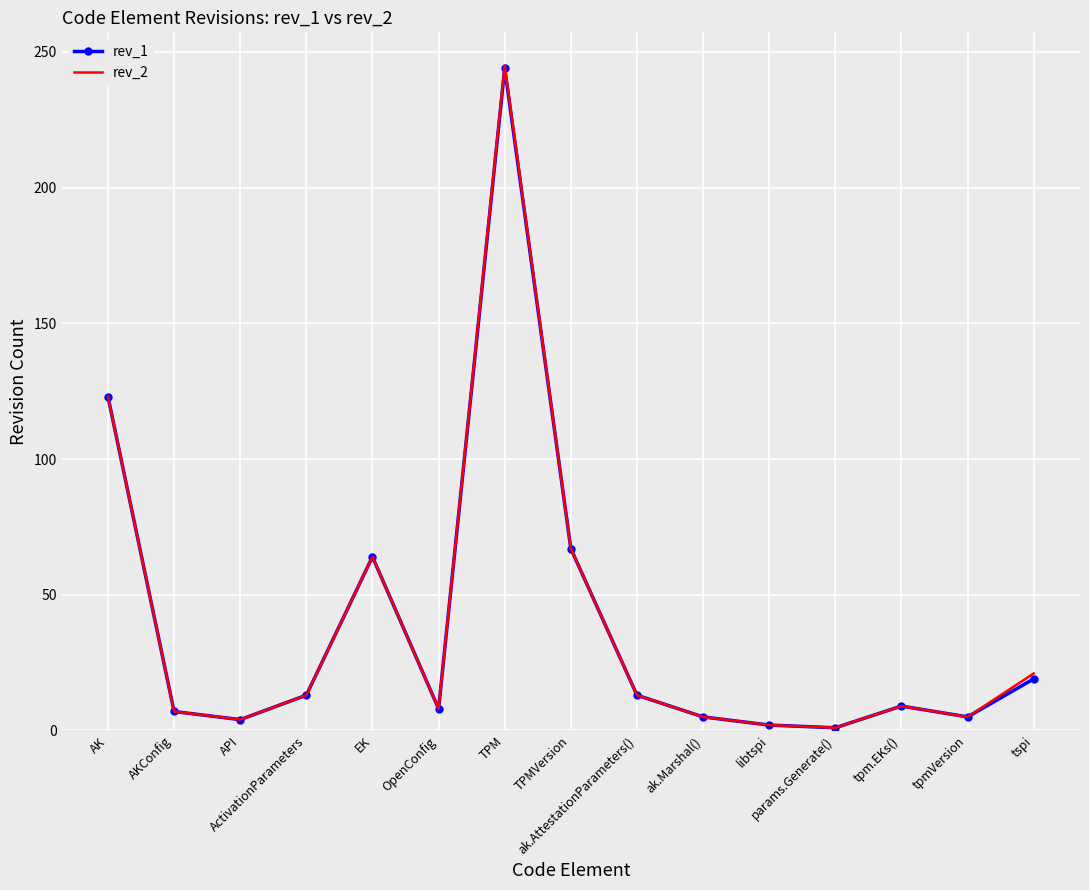

What is the difference between the highest and lowest values at tspi?

2